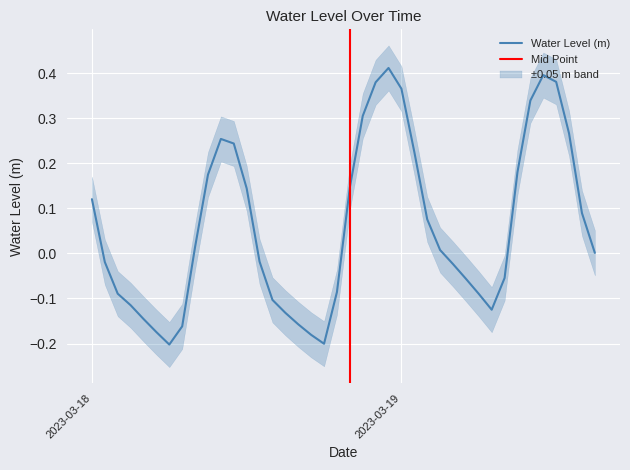

Is it true that the value at 2023-03-18 11:00:00 is 0.2?

True